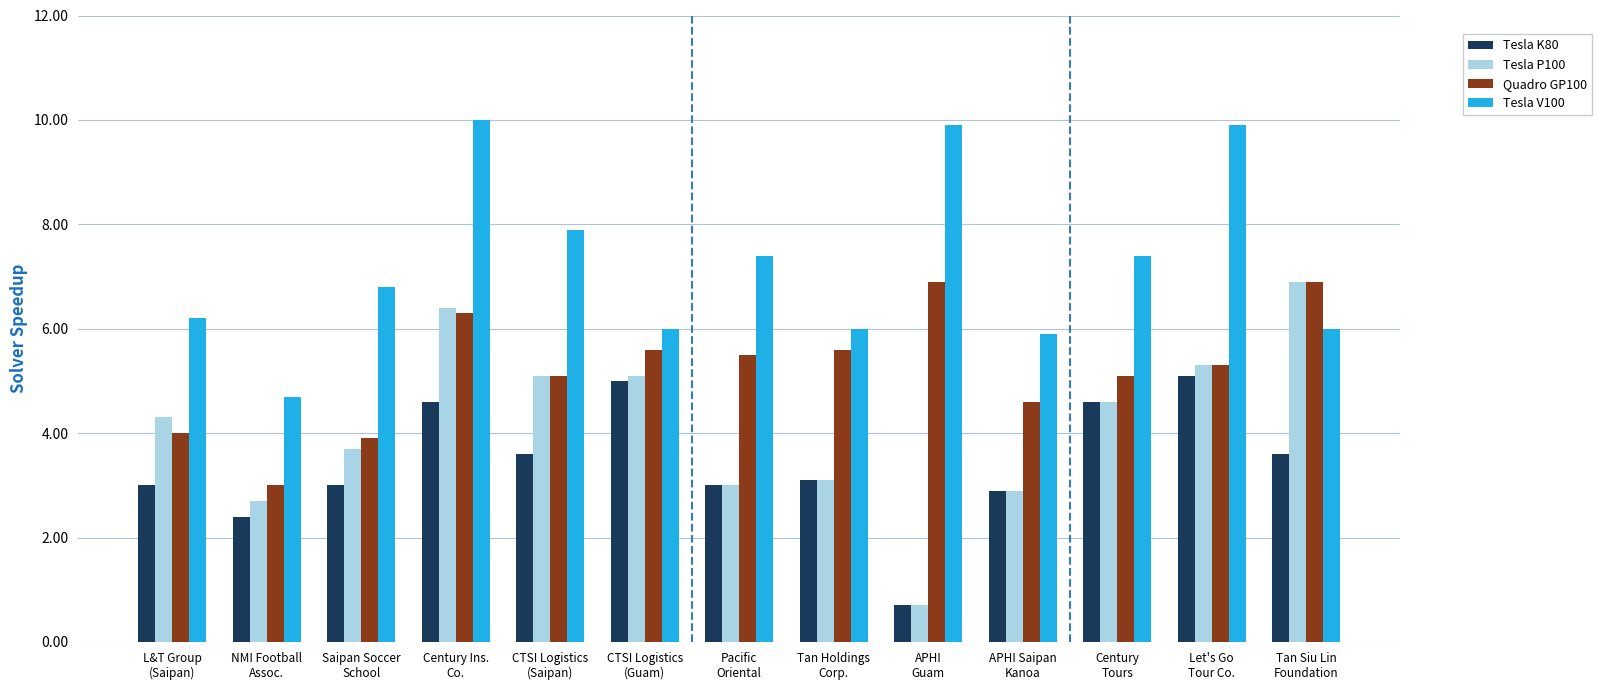

What is the highest value of the Tesla P100 series?

6.9